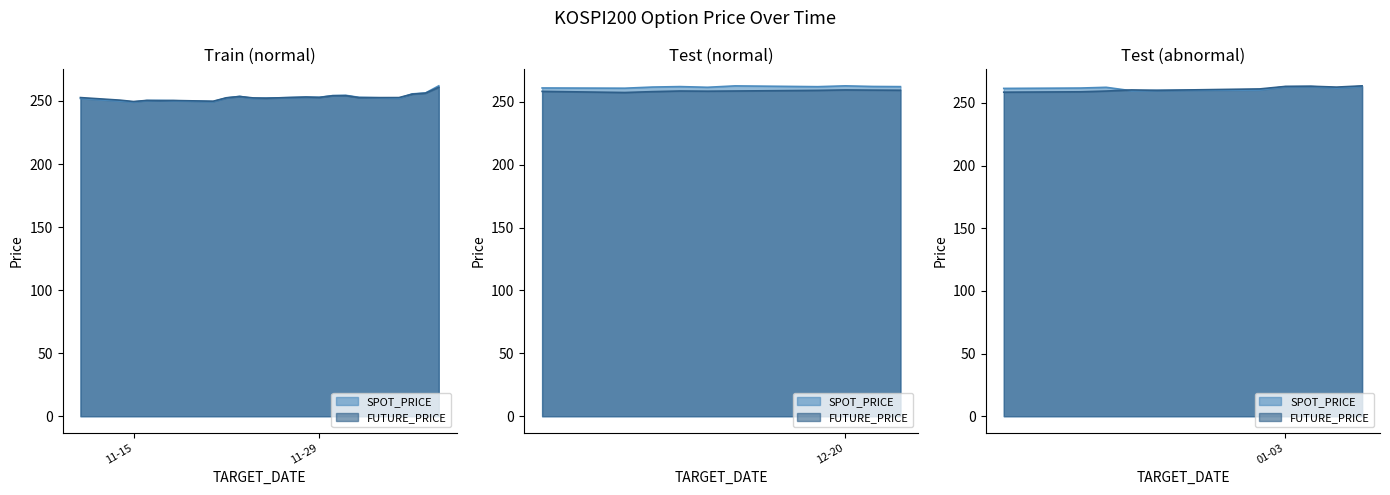

What is the smallest value displayed?

249.2